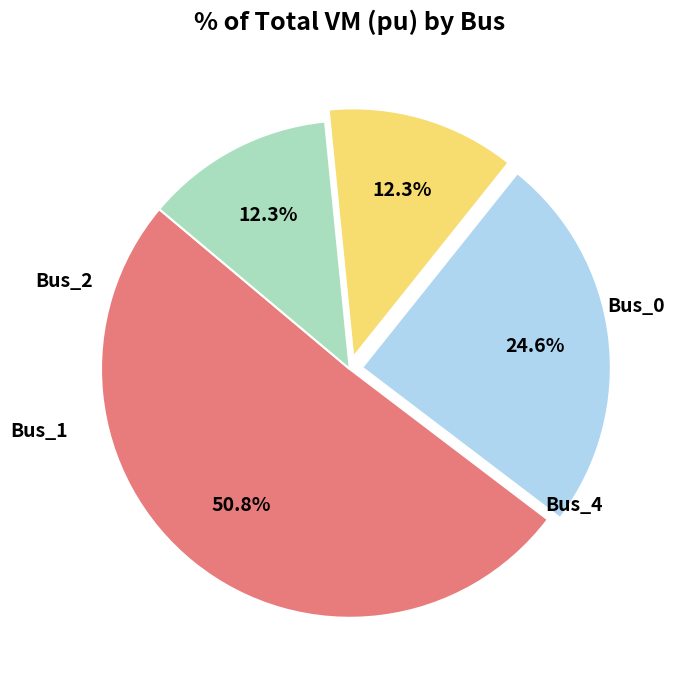

Is it true that Bus_0 is 51% of the pie?

True